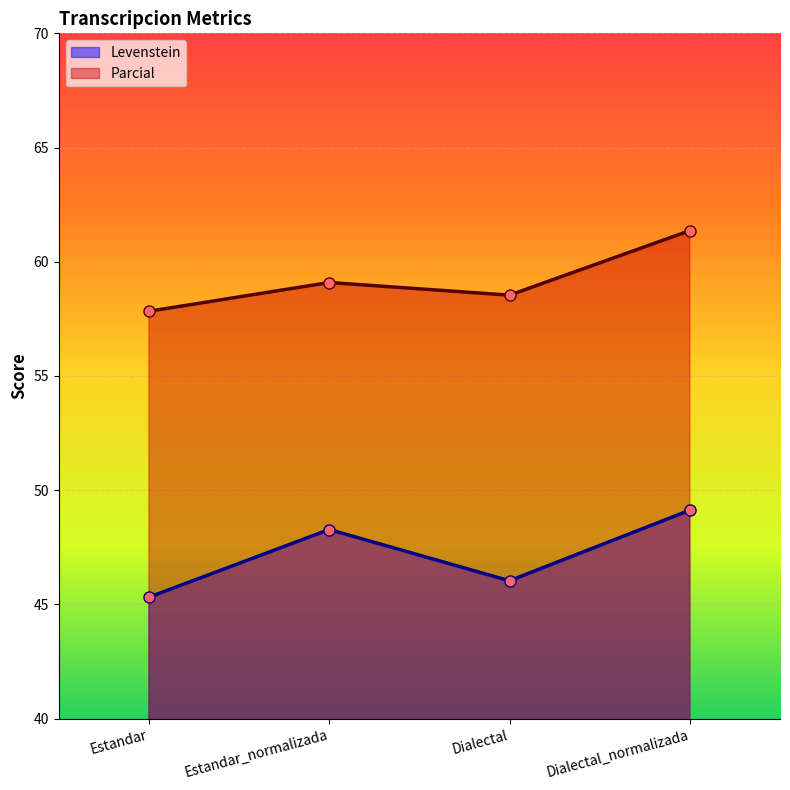

True or false: Parcial and Levenstein intersect in this chart.

False